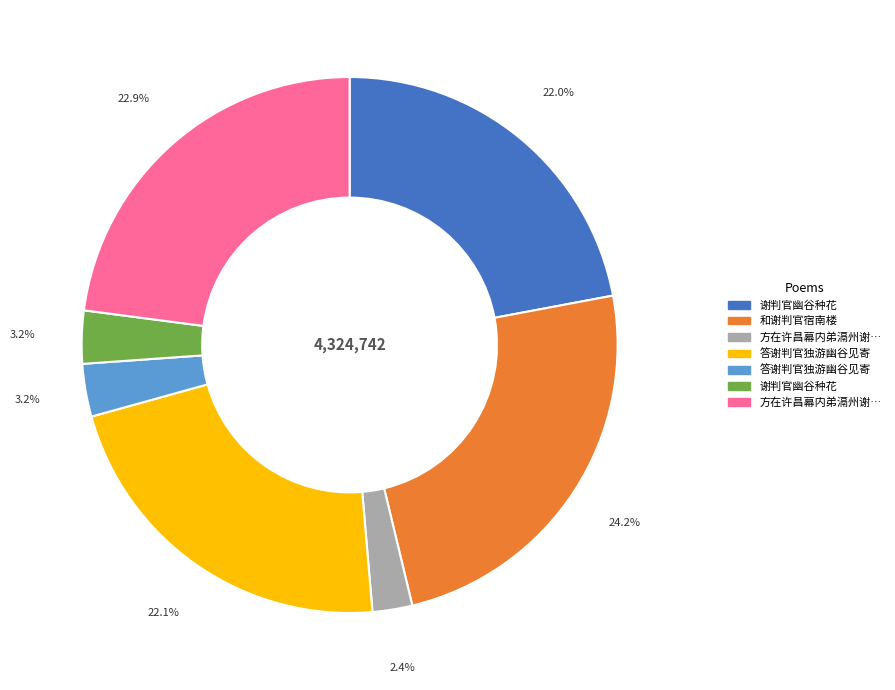

Is there a majority slice in this chart?

No